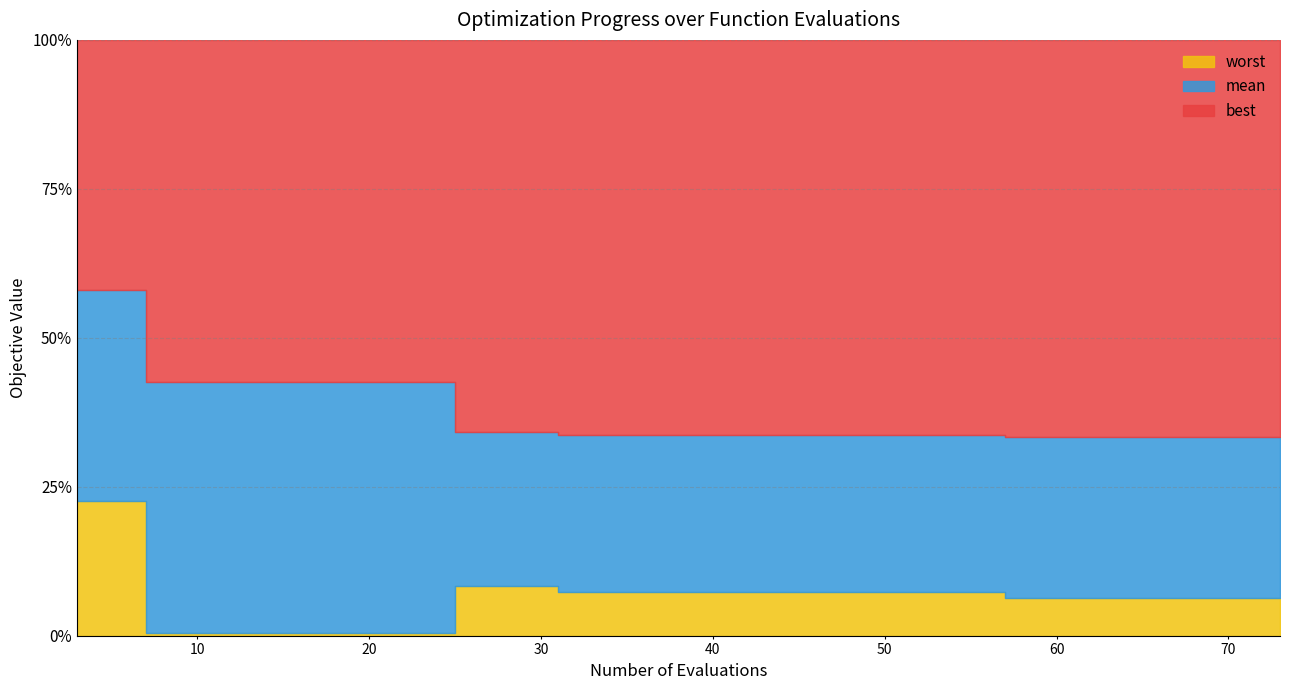

Is it true that worst equals 1.4 at 65?

False